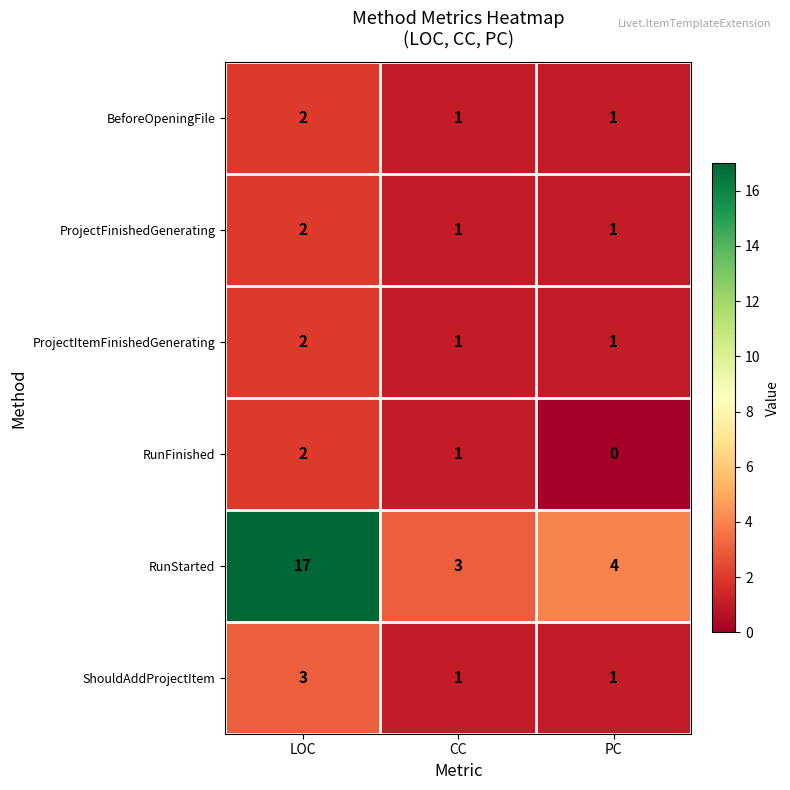

What is the total value across all series at PC?

8